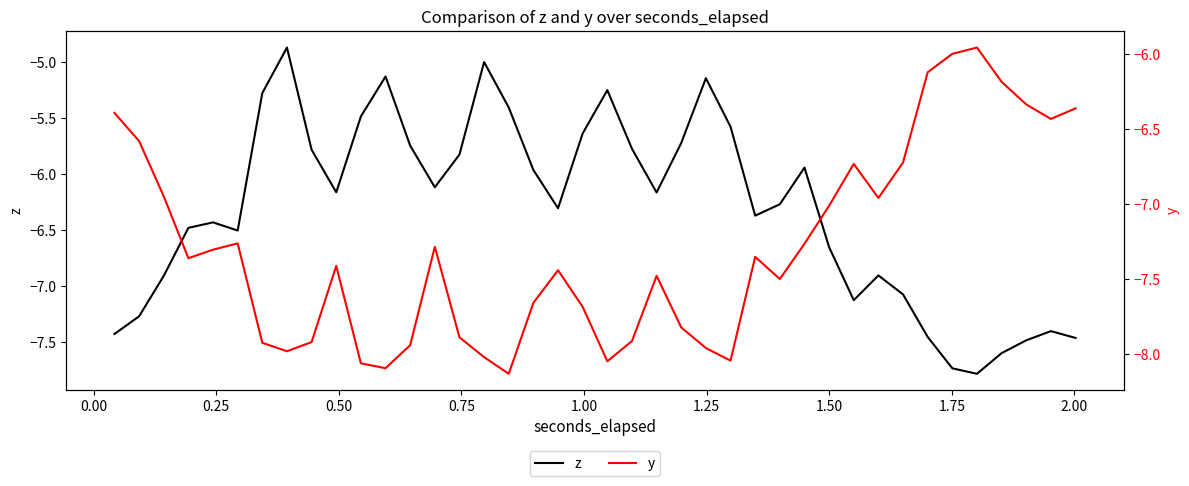

Rank the series by their maximum value, from lowest to highest.

y, z